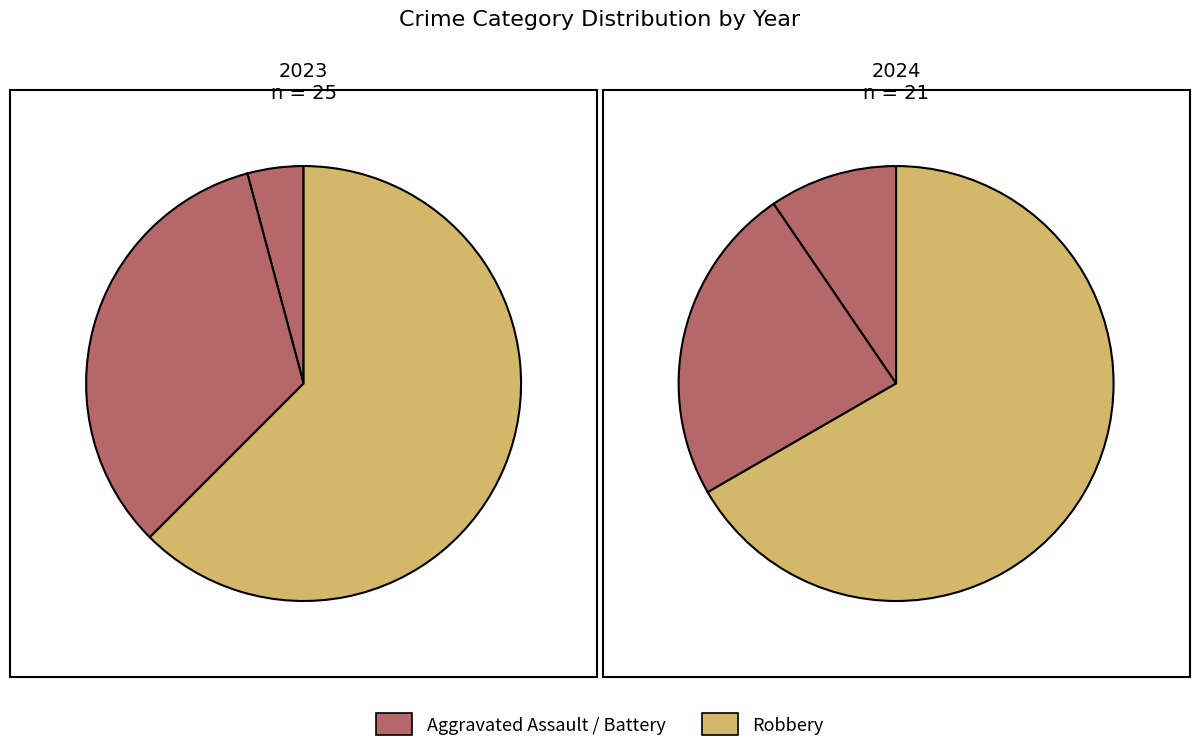

The 2 slice represents 74% of the pie. True or false?

False